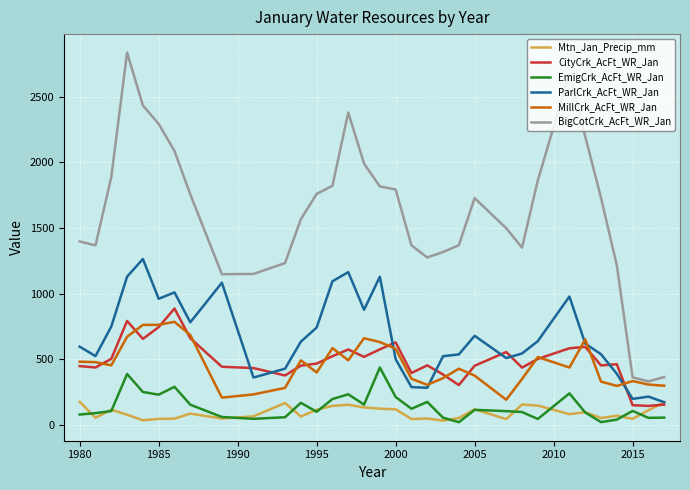

True or false: MillCrk_AcFt_WR_Jan and Mtn_Jan_Precip_mm intersect in this chart.

False